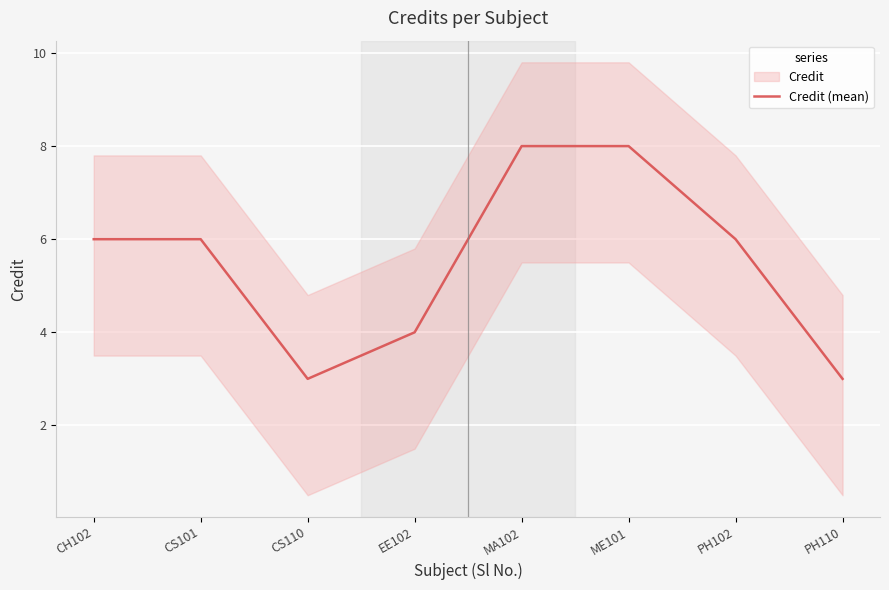

What is the difference between the values at CS101 and PH110?

3